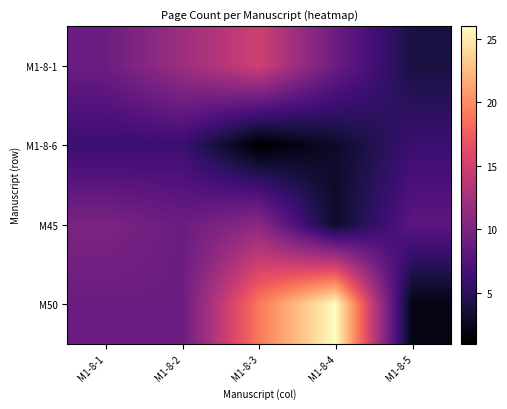

Between M1-8-3 and M1-8-5, which series saw the biggest shift?

M50